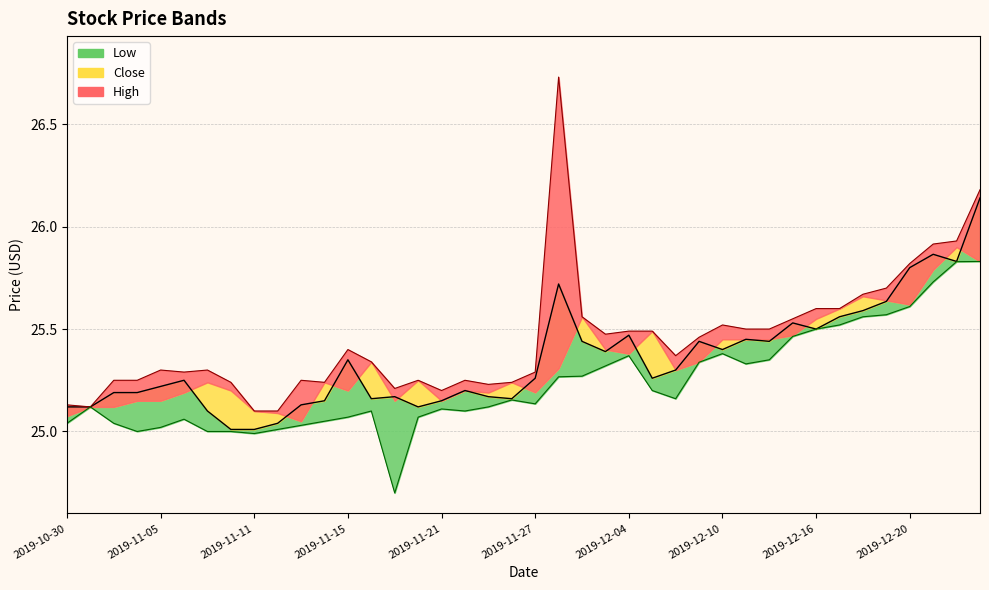

True or false: Close line and Low line cross at least once.

False